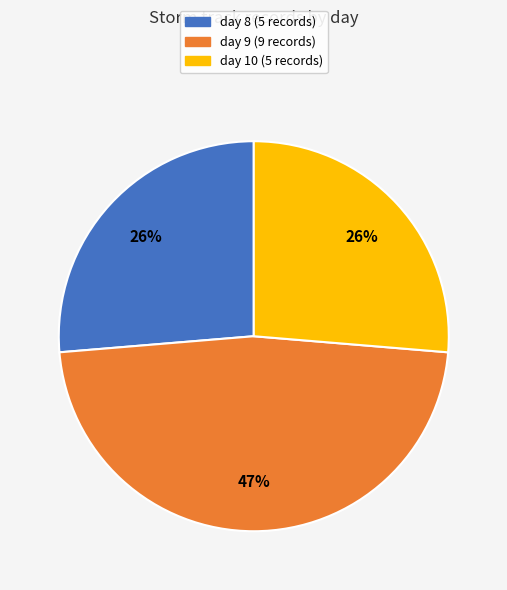

What percentage is the day 10 slice, to the nearest percent?

26%